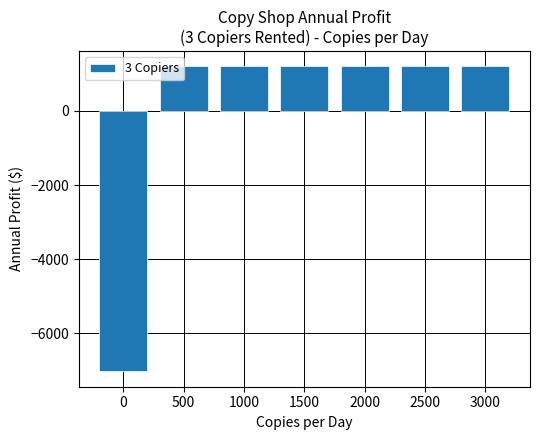

What is the average value?

25